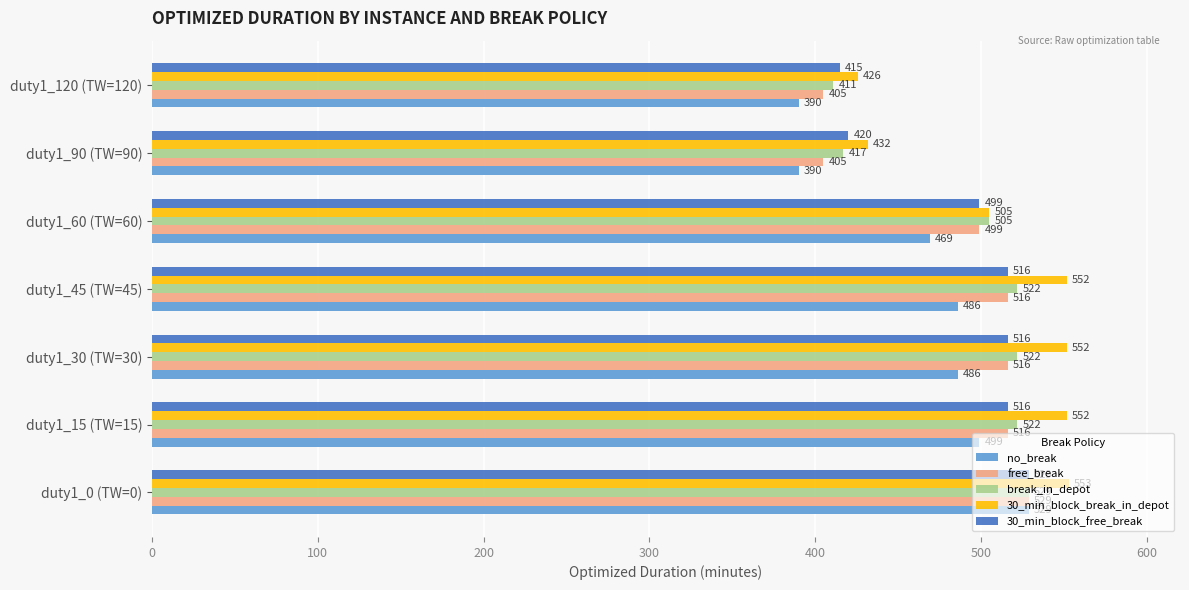

What is the approximate value of 30_min_block_break_in_depot at duty1_30 (TW=30), to the nearest 10?

550